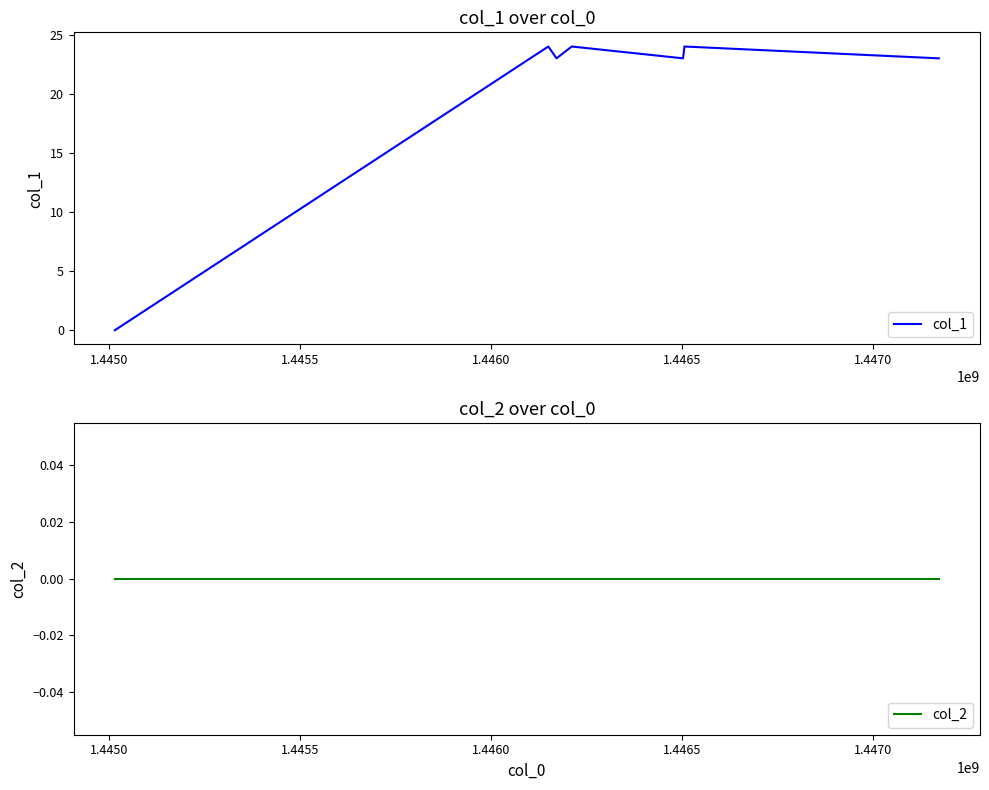

What are all the series names shown in the legend?

col_1, col_2